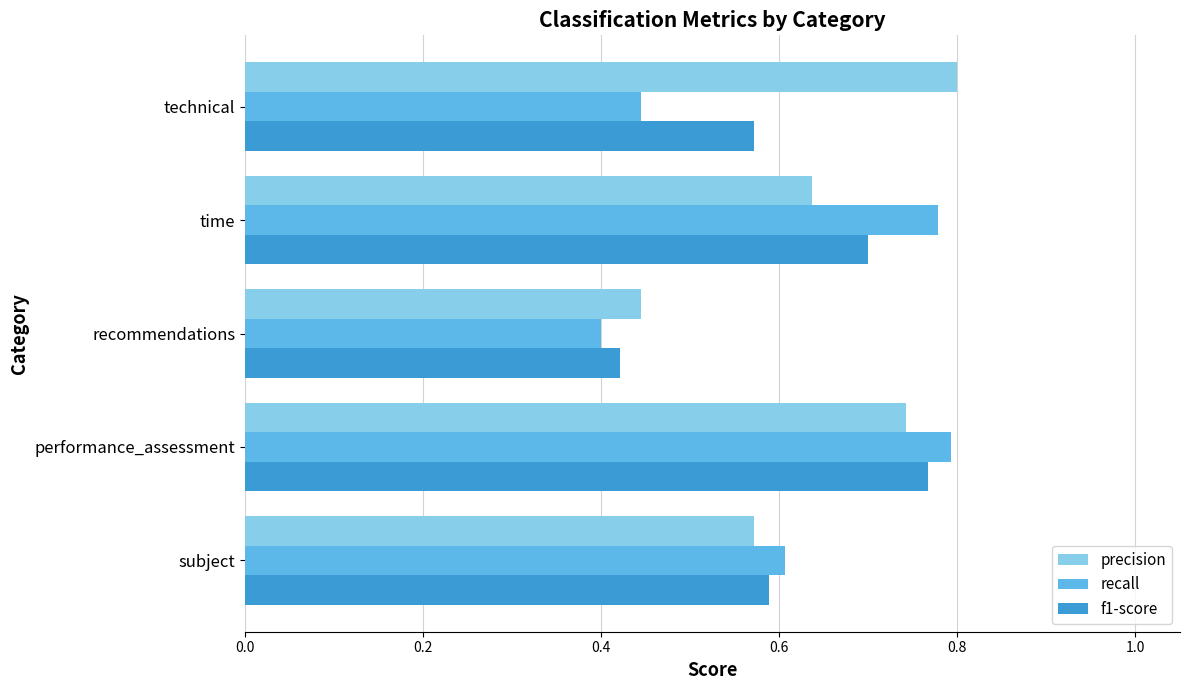

At which label does f1-score reach its minimum?

recommendations